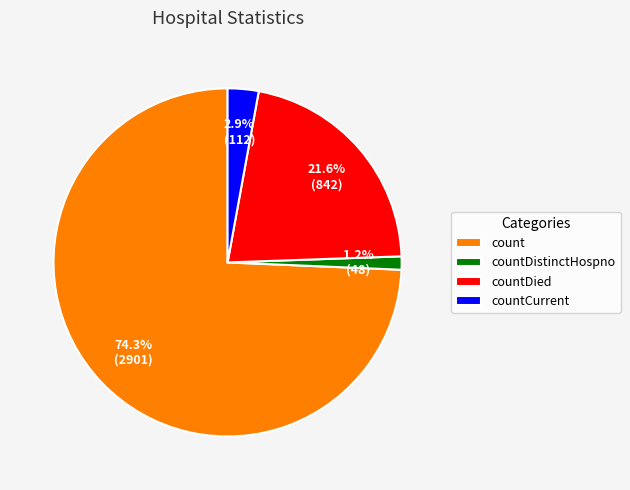

To the nearest percent, what is the difference between the largest and smallest slice percentages?

73%